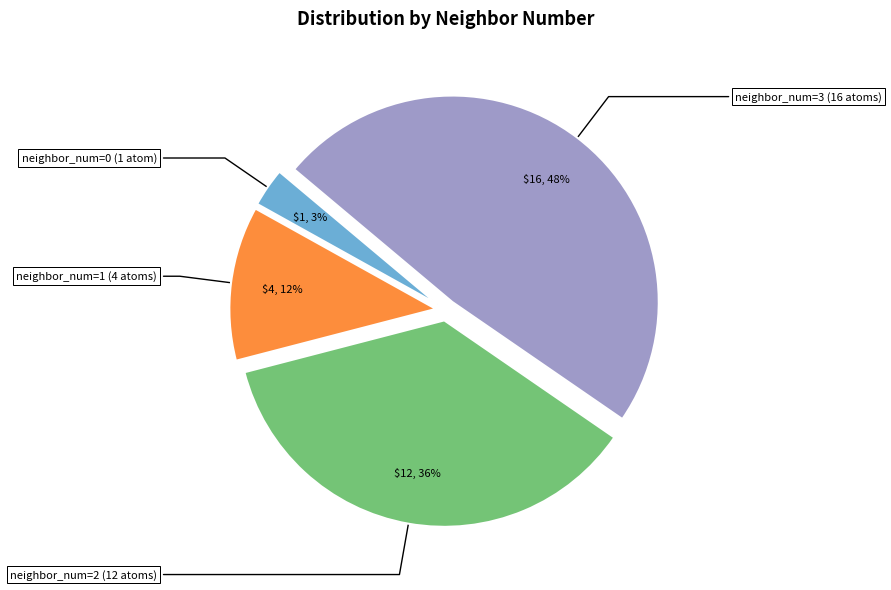

What percentage is the neighbor_num=2 (12 atoms) slice, to the nearest percent?

36%